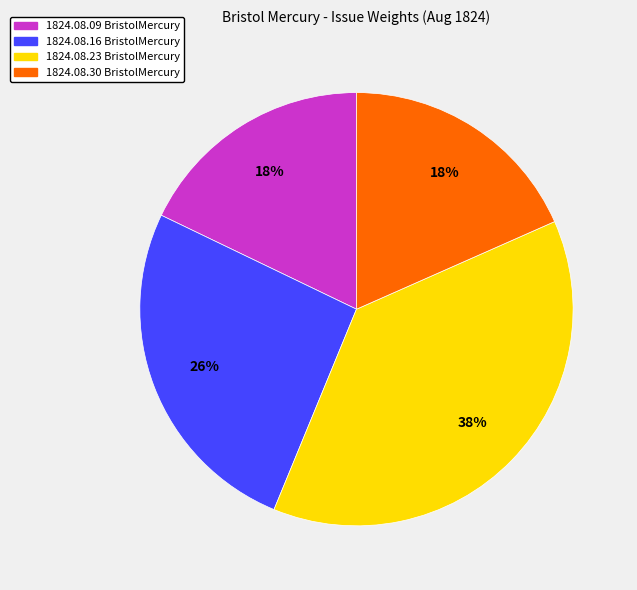

To the nearest percent, what is the difference between the largest and smallest slice percentages?

20%